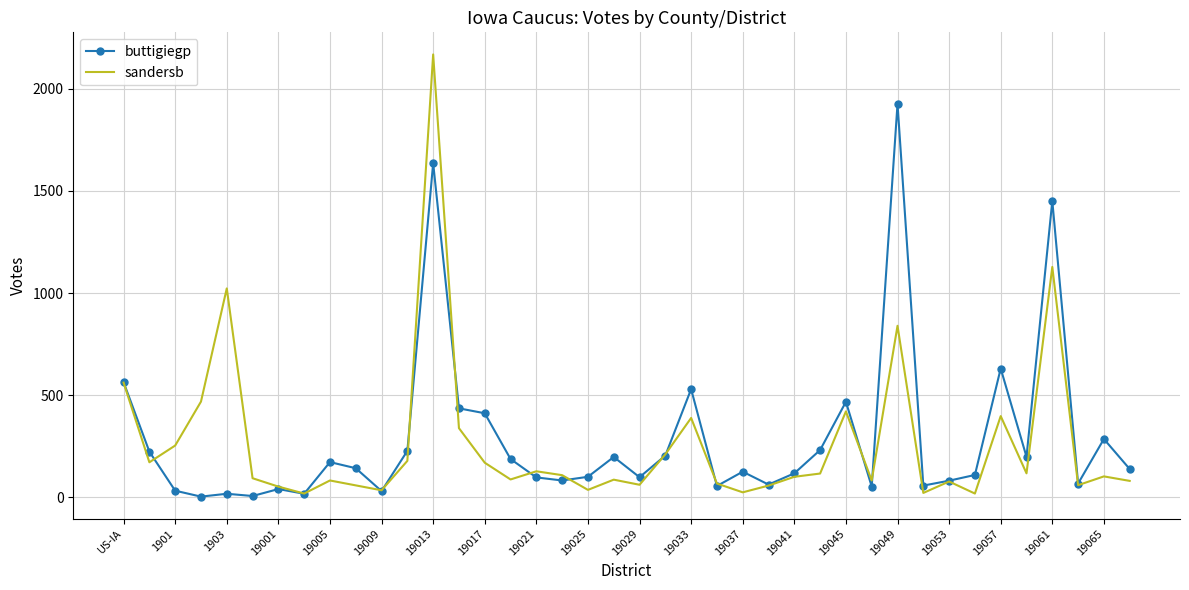

Count the number of data series in this chart.

2